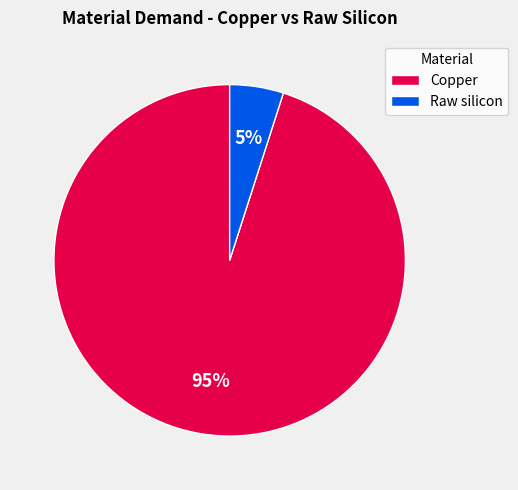

To the nearest percent, what portion does Copper represent?

95%